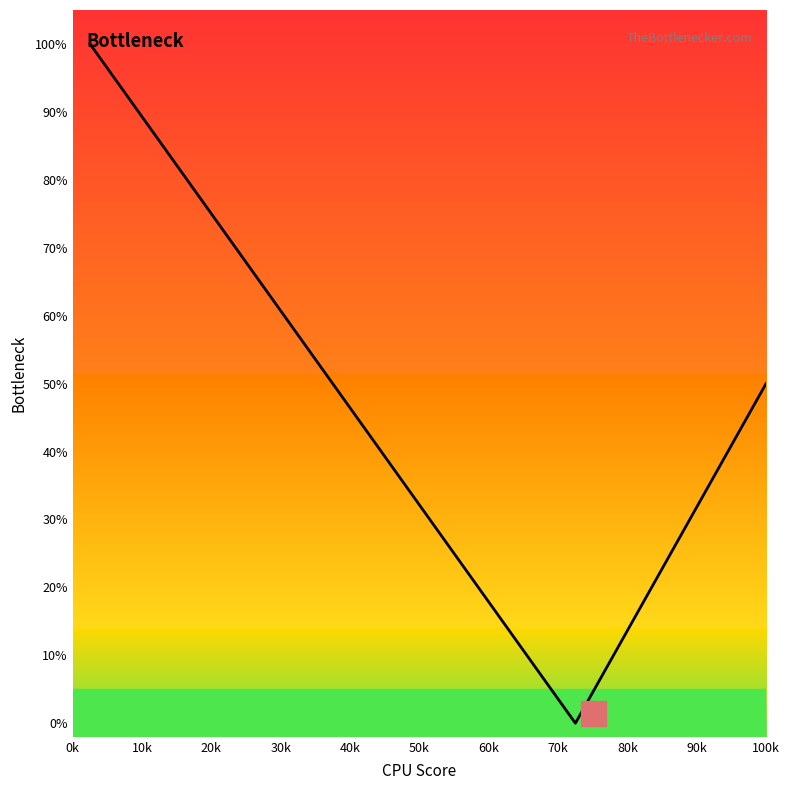

What is the difference between the maximum and minimum values?

100.0